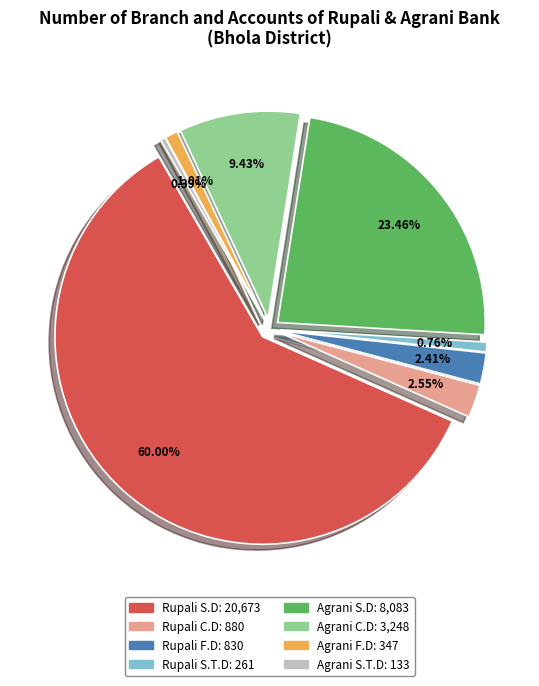

Count the number of slices in the pie.

8